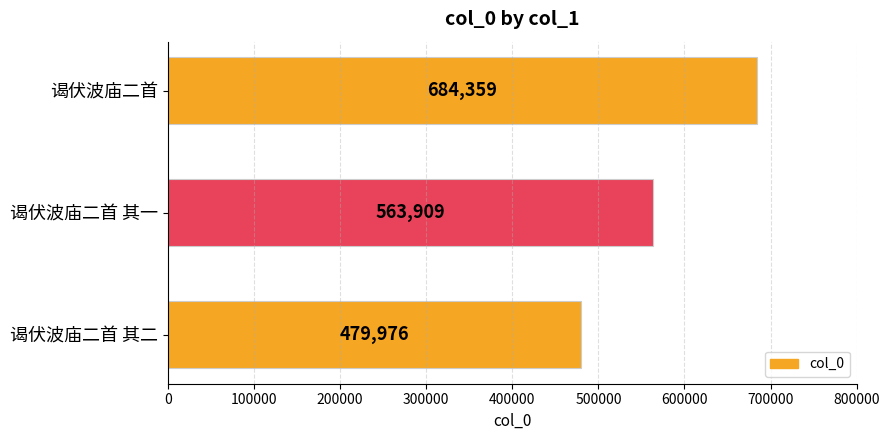

Reading bottom to top, what are all the values shown in this chart?

谒伏波庙二首 其二=479976	谒伏波庙二首 其一=563909	谒伏波庙二首=684359